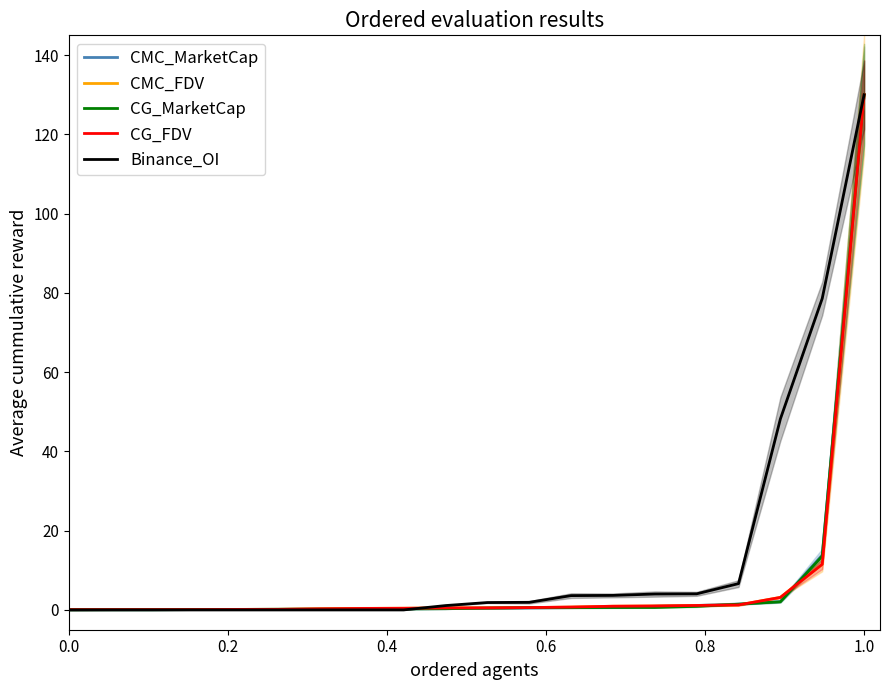

What is the sum of all CG_MarketCap values?

152.2